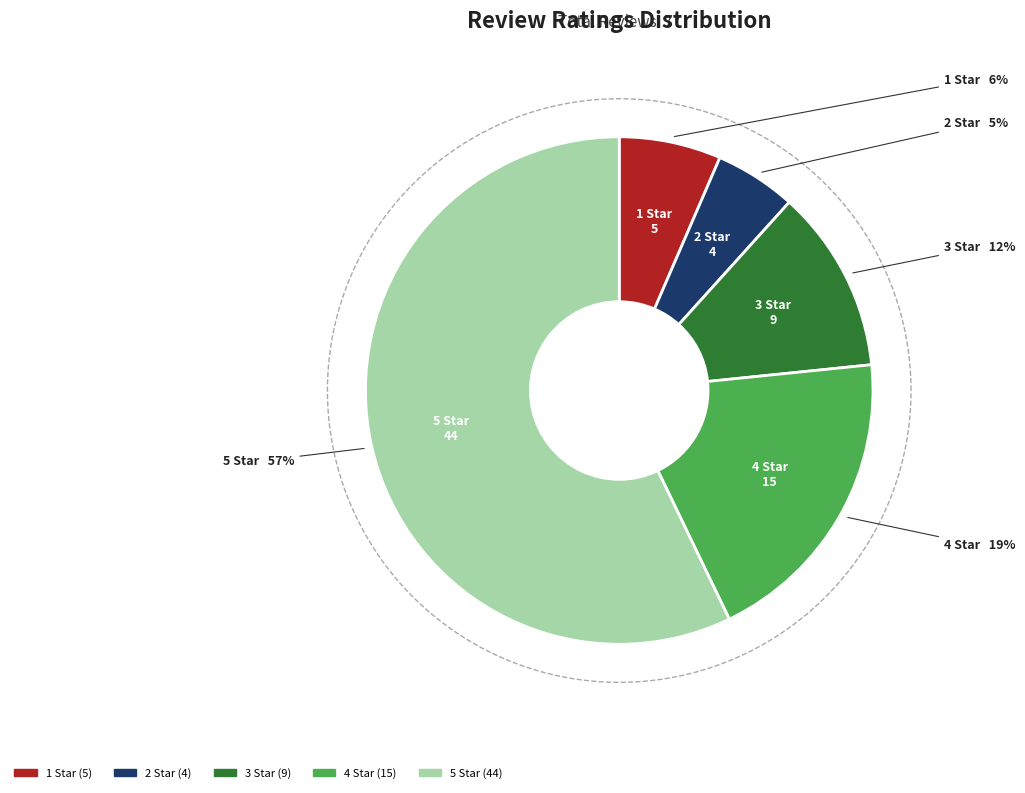

Rank the categories by value from lowest to highest.

2 Star, 1 Star, 3 Star, 4 Star, 5 Star